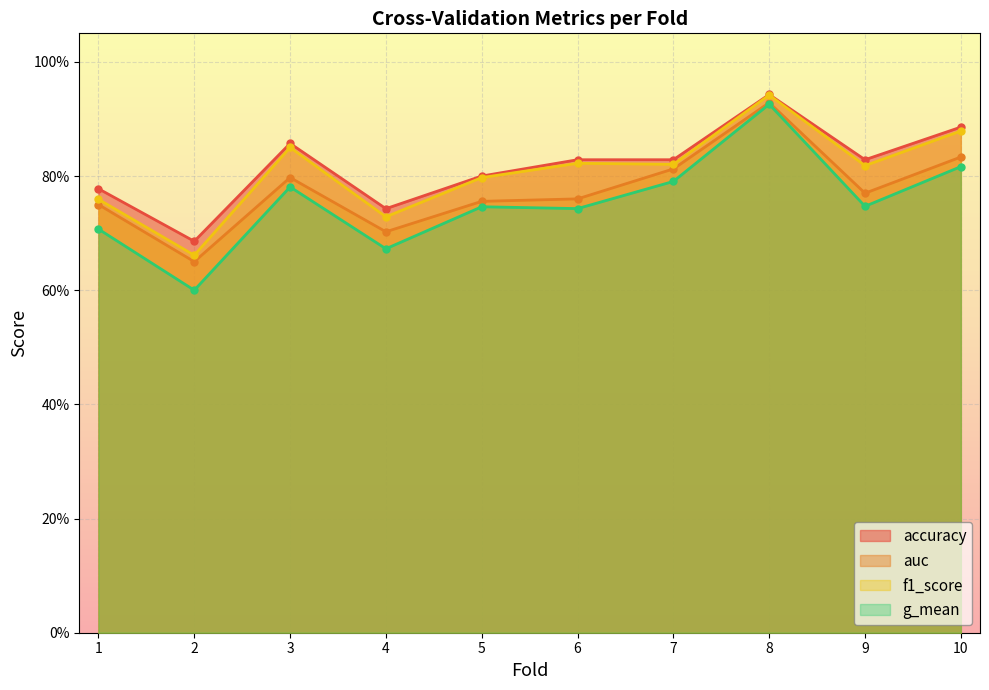

At which category does the chart reach its minimum across all series?

2